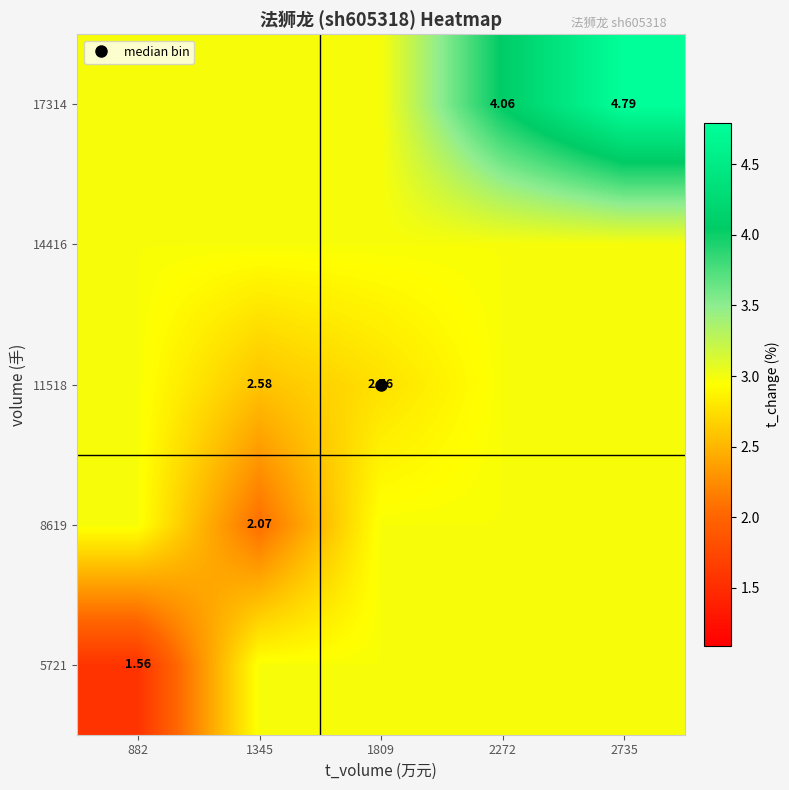

True or false: 14416 has a value of 1.9 at 882.

False